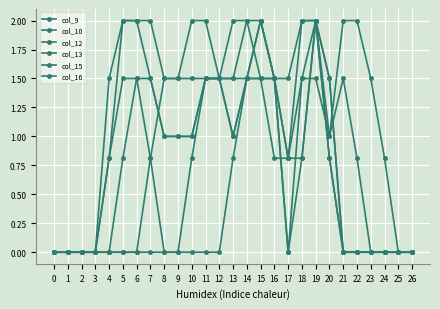

Which series ends up on top after the final intersection of col_15 and col_10?

col_15